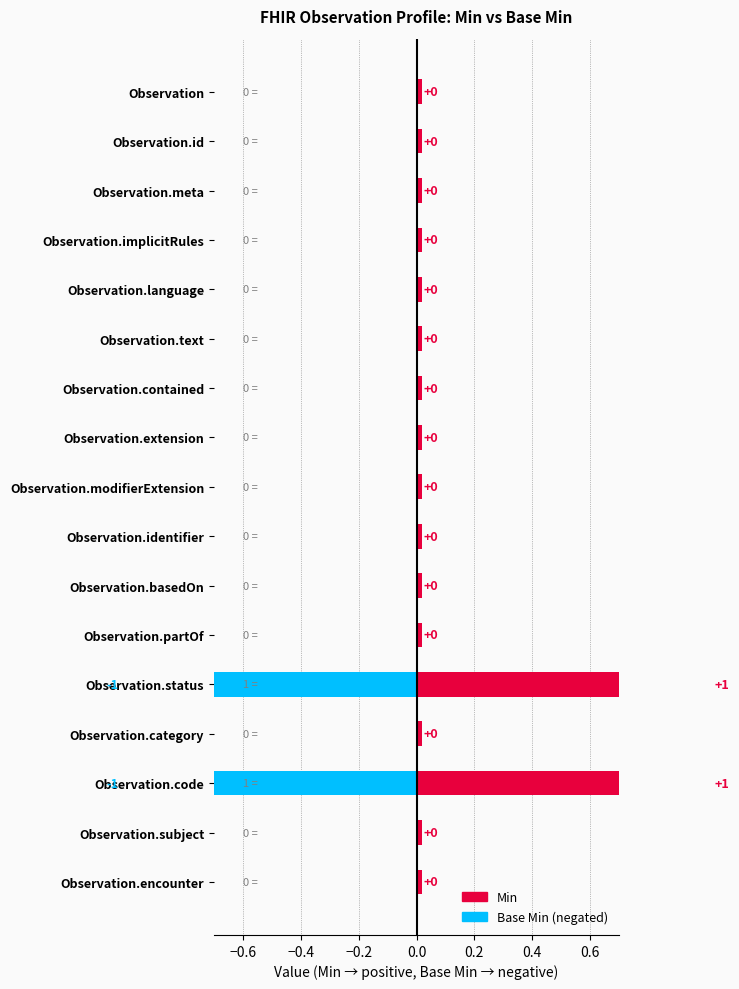

At Observation.subject, list the series in order from smallest to largest.

Min, Base Min